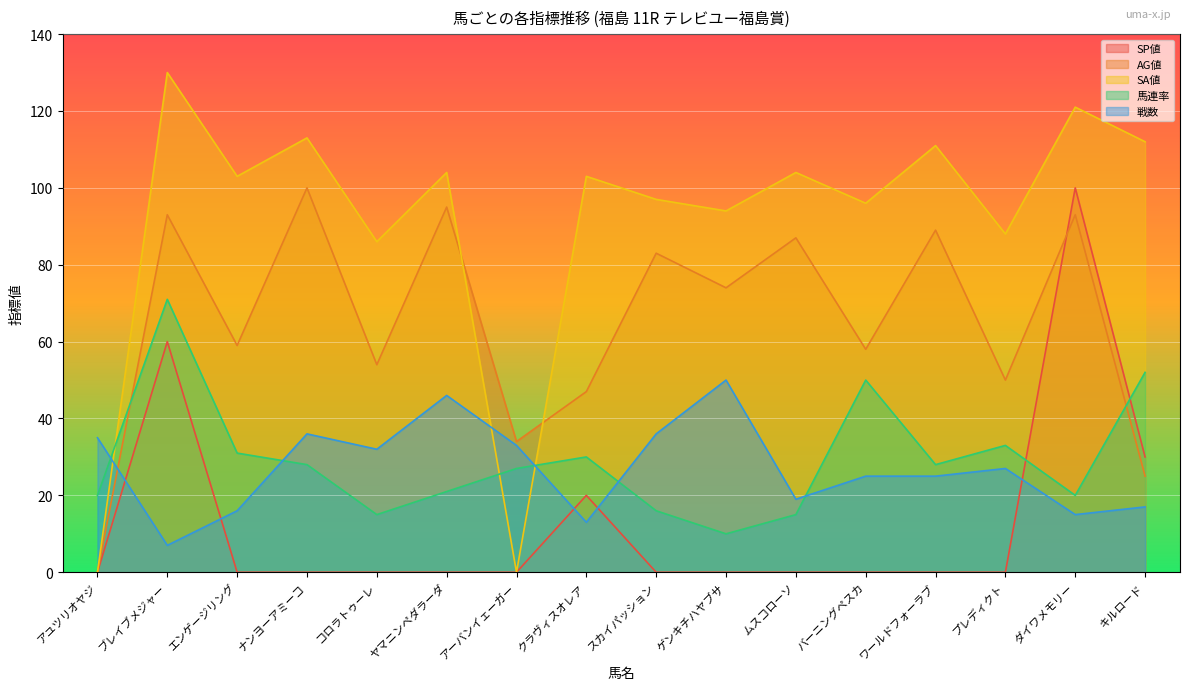

Is it true that SA値 equals 198 at ダイワメモリー?

False